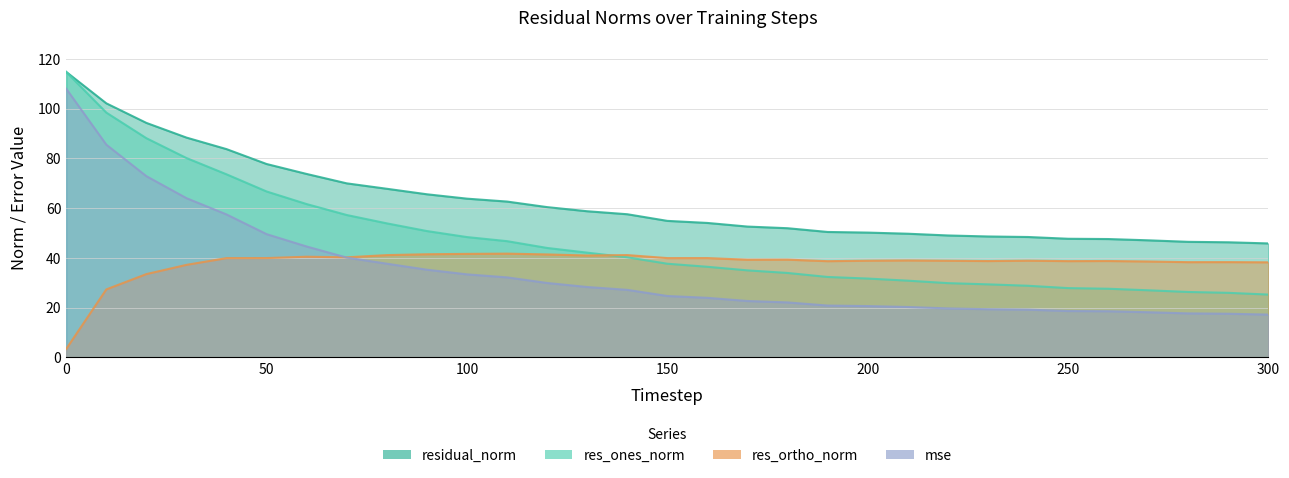

Between 130 and 200, which series saw the biggest shift?

res_ones_norm